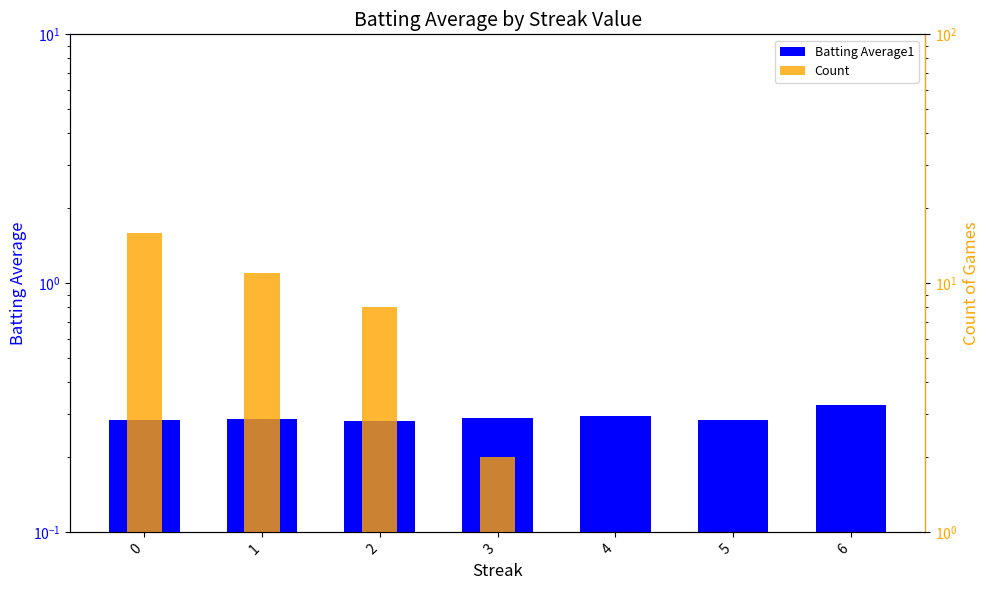

Reading left to right, what are all the values shown in this chart?

Batting Average1: 0.3	0.3	0.3	0.3	0.3	0.3	0.3
Count: 16.0	11.0	8.0	2.0	1.0	1.0	1.0